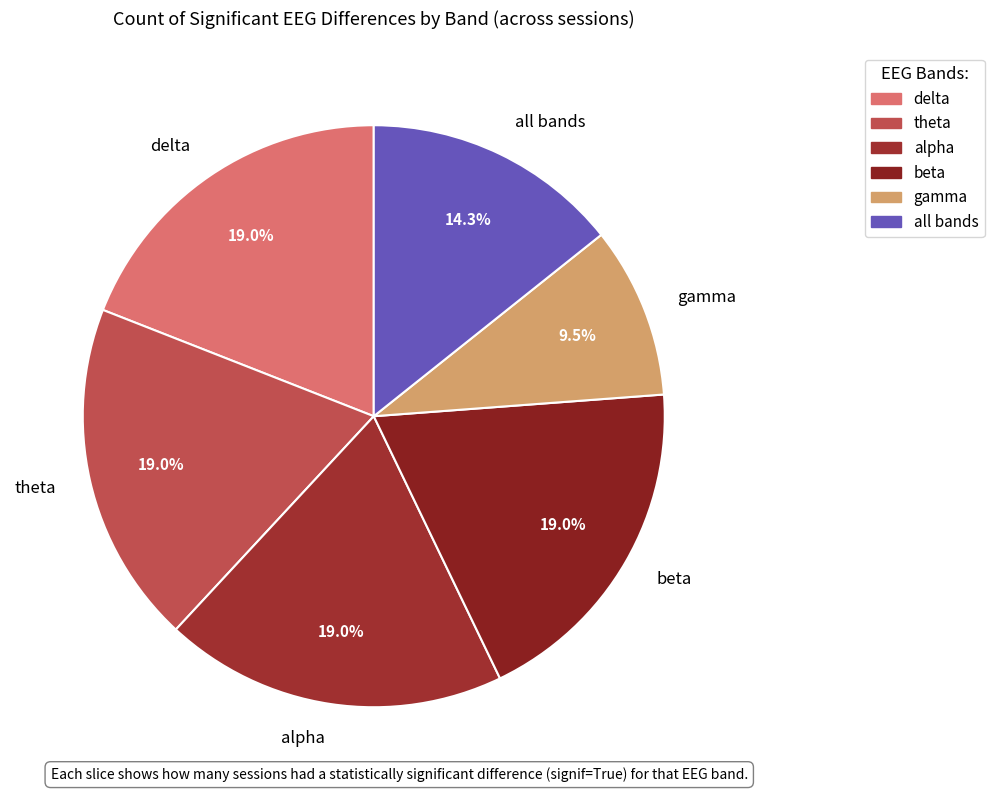

Combined, what portion of the pie is alpha and delta?

38.1%